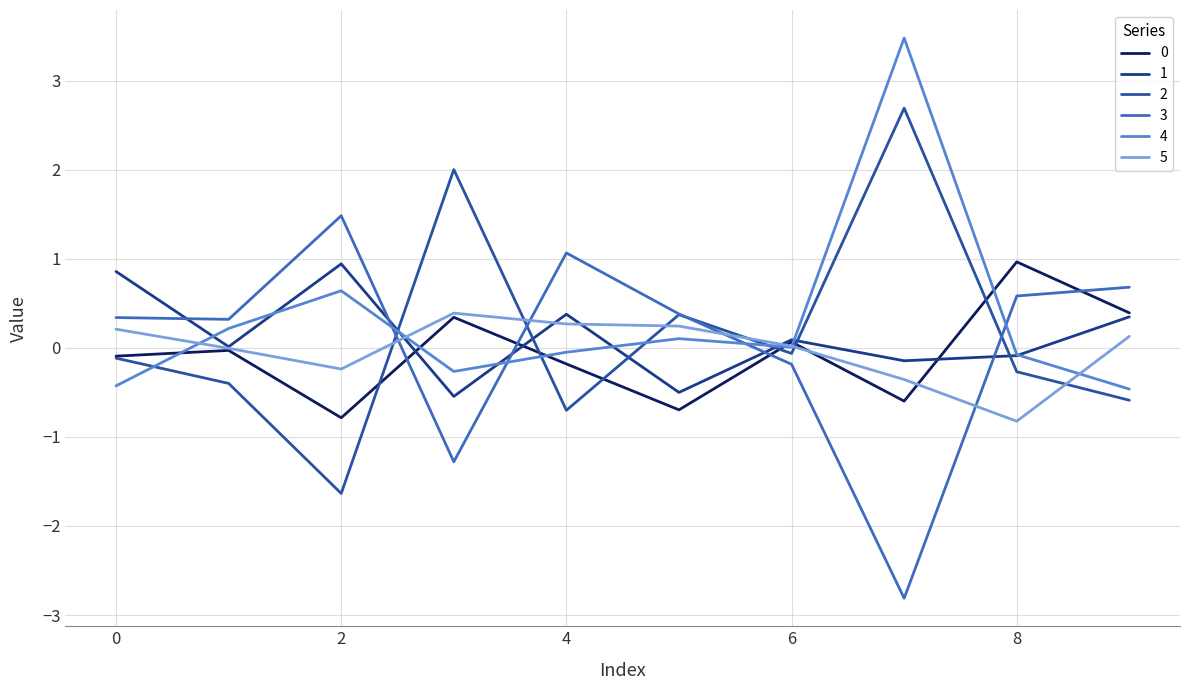

What is the difference between the maximum and minimum values in the 3 series?

4.3